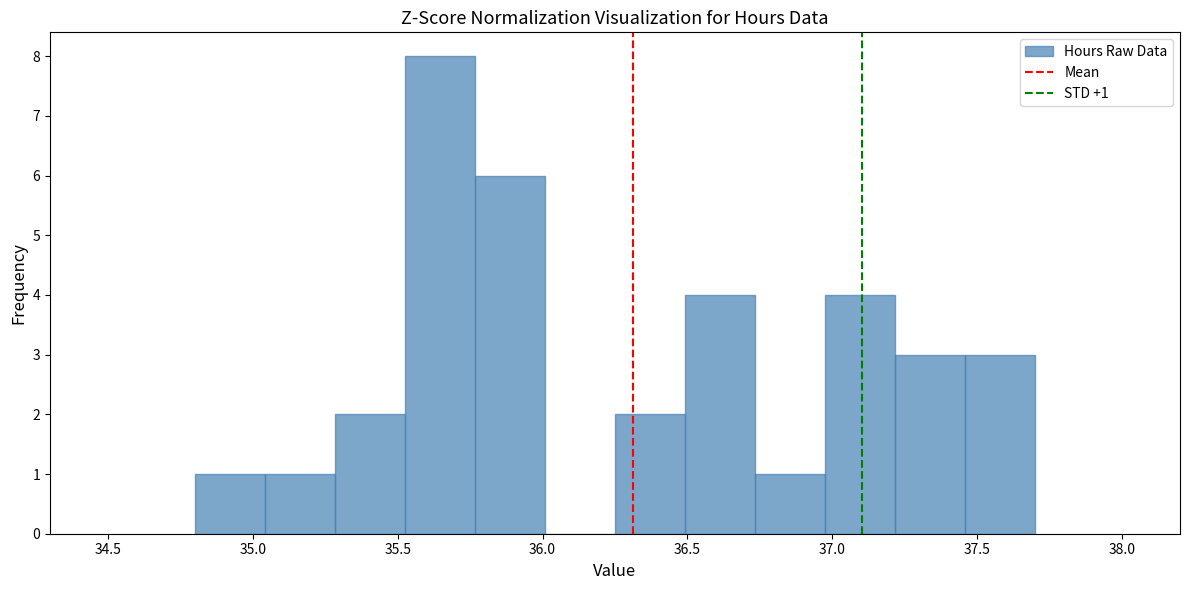

Which range on the x-axis has the tallest bar?

35.55 to 35.75